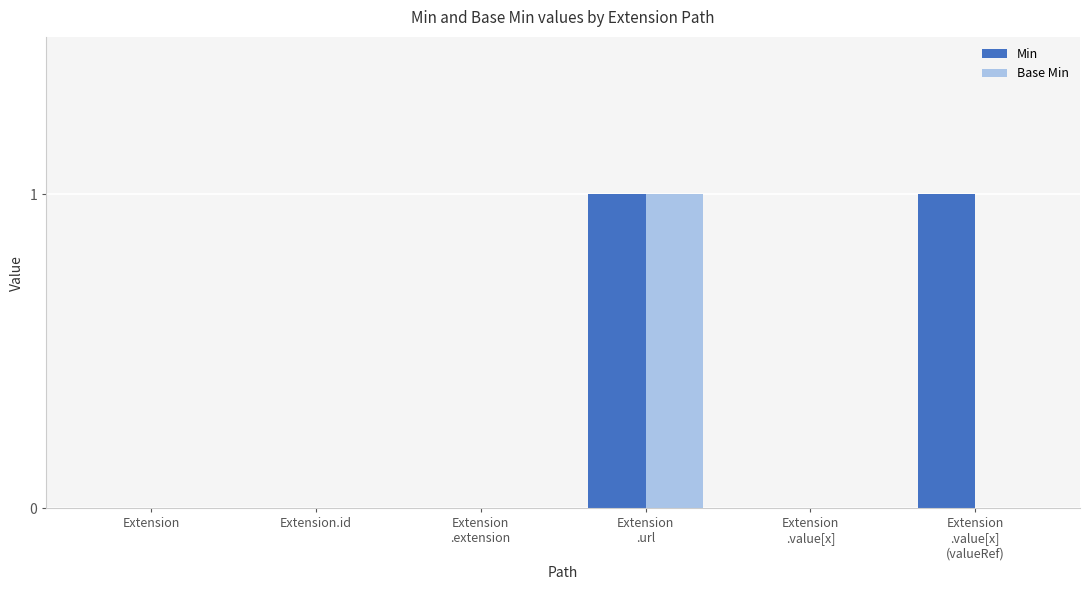

True or false: Min has a value of 0 at Extension.

True